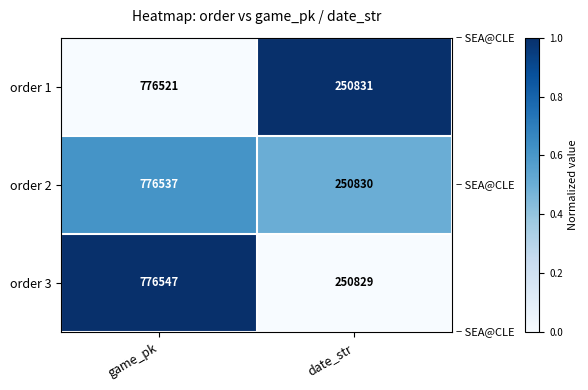

How many series are shown in this chart?

3